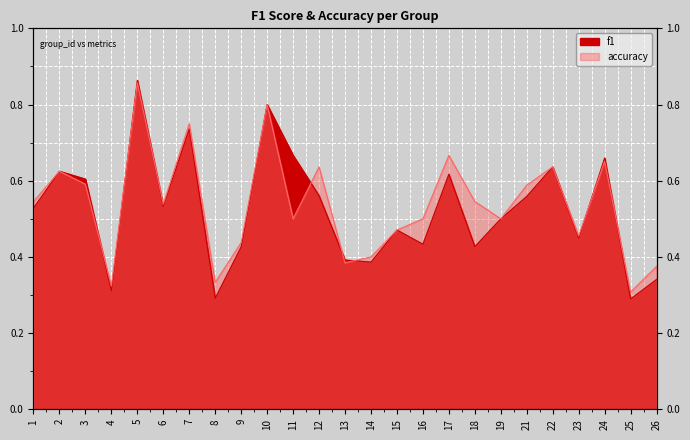

What are all the series names shown in the legend?

f1, accuracy